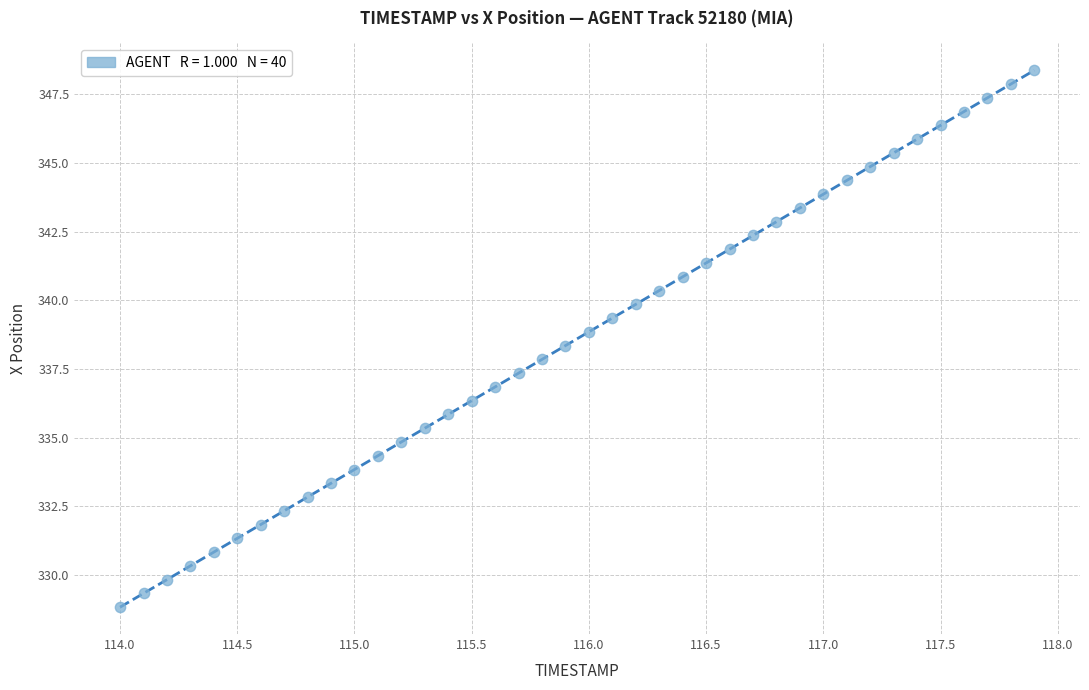

What is the range of X values (max minus min)?

3.9